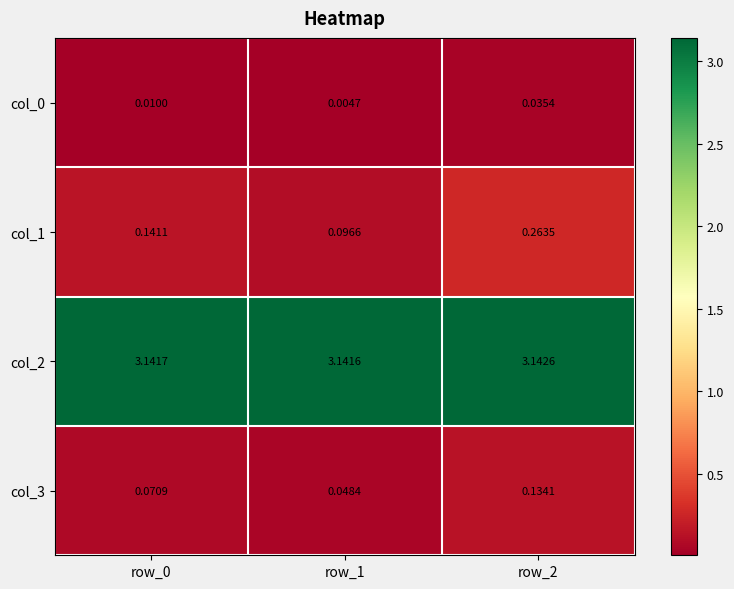

What is the total value across all series at row_0?

3.4